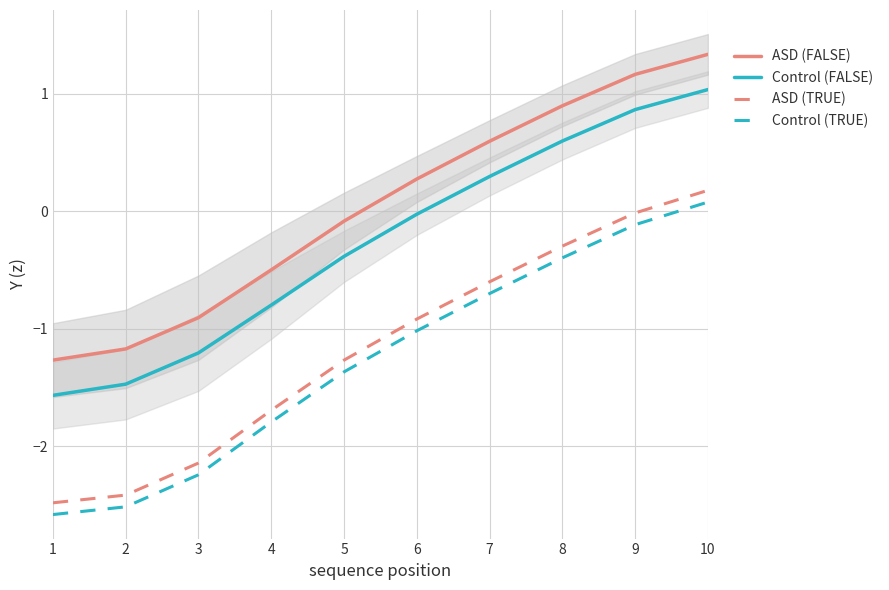

Which series changed the most between 5 and 9?

Control (TRUE)